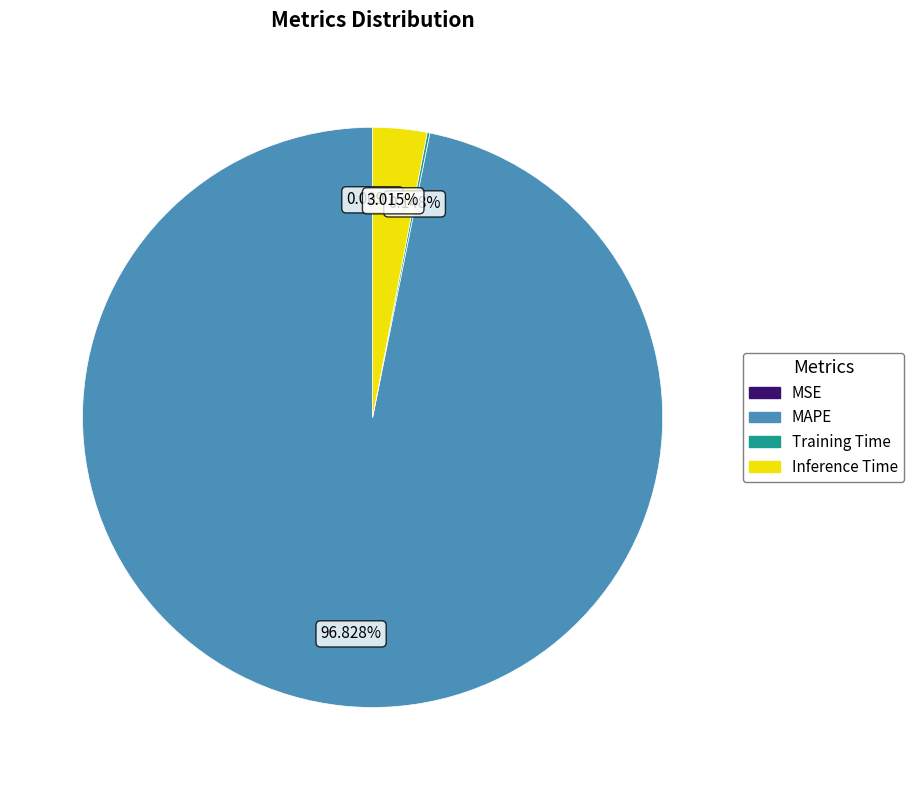

Between Inference Time and MAPE, which is larger?

MAPE